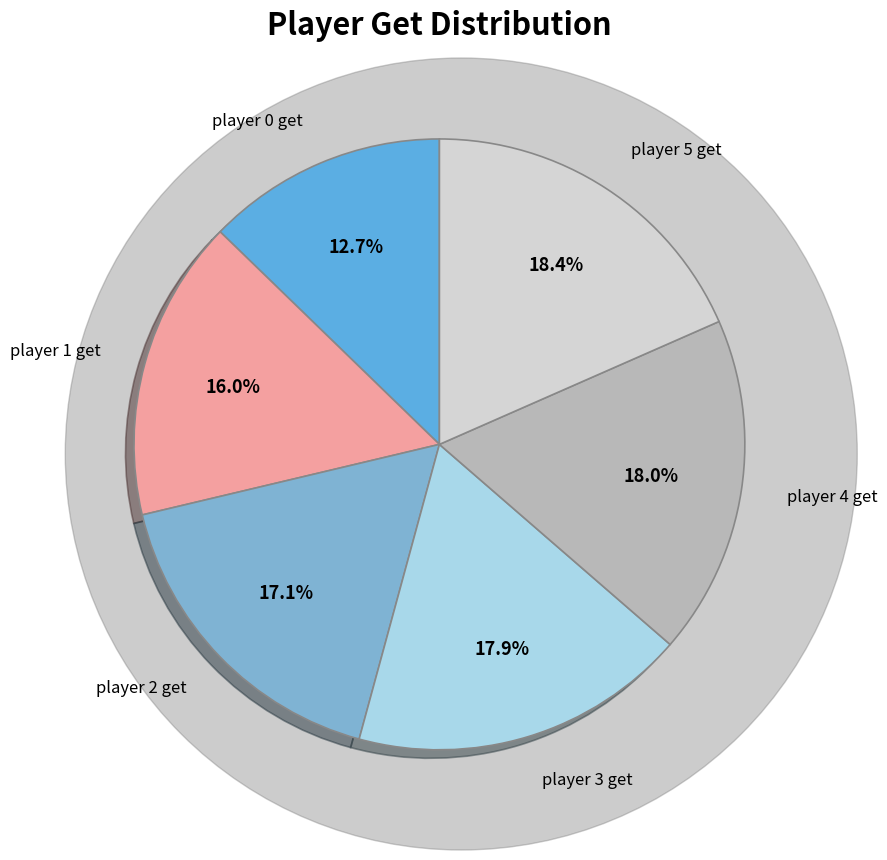

Count the number of slices in the pie.

6